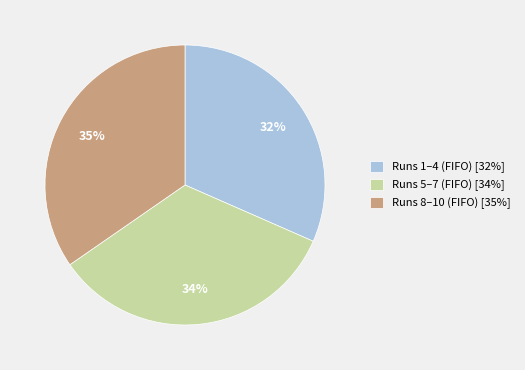

True or false: Runs 1–4 (FIFO) [32%] accounts for 32% of the total.

True